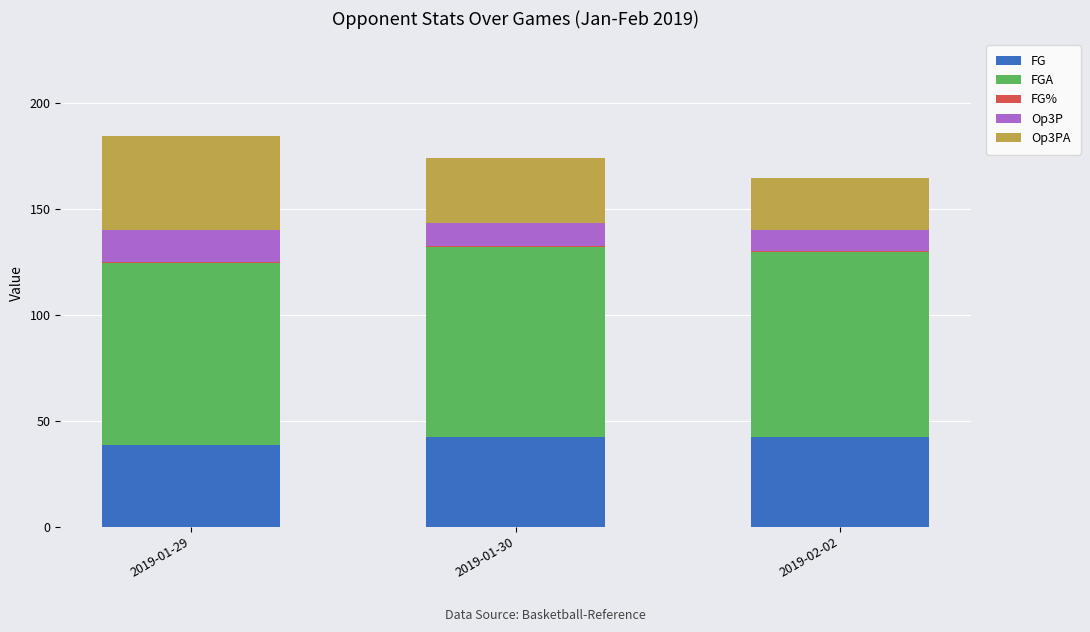

What is the highest value of the FG series?

42.3